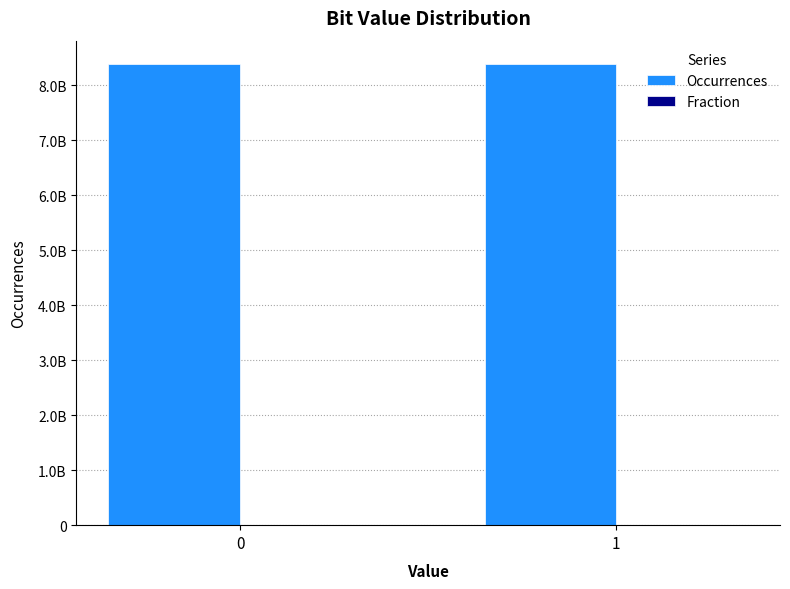

What is the smallest value displayed?

0.5